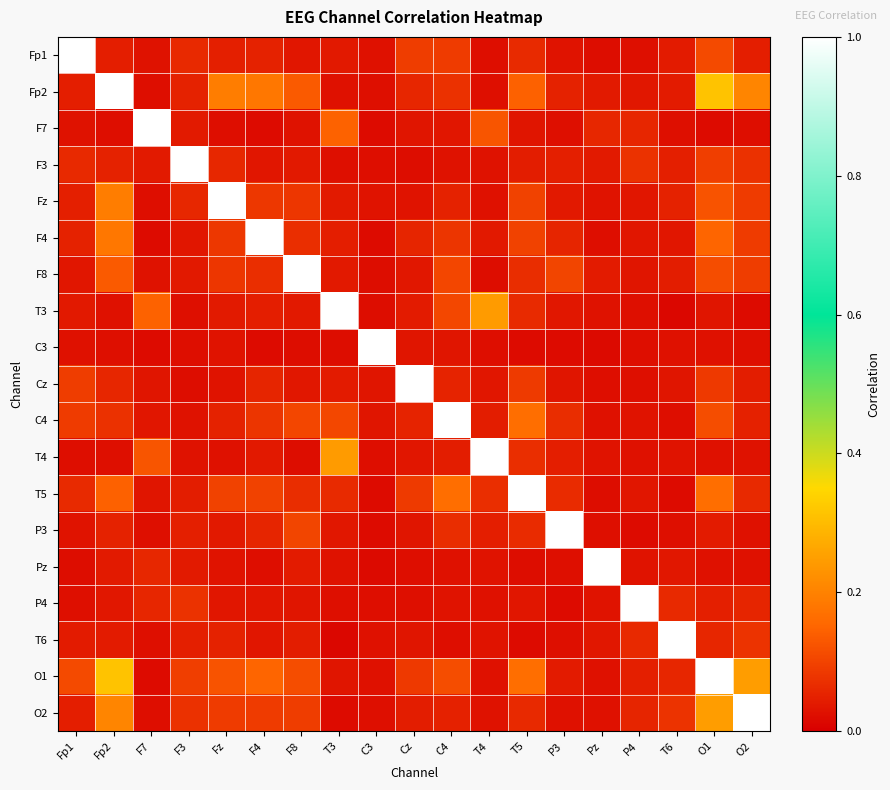

At which category is the sum across all series the highest?

O1